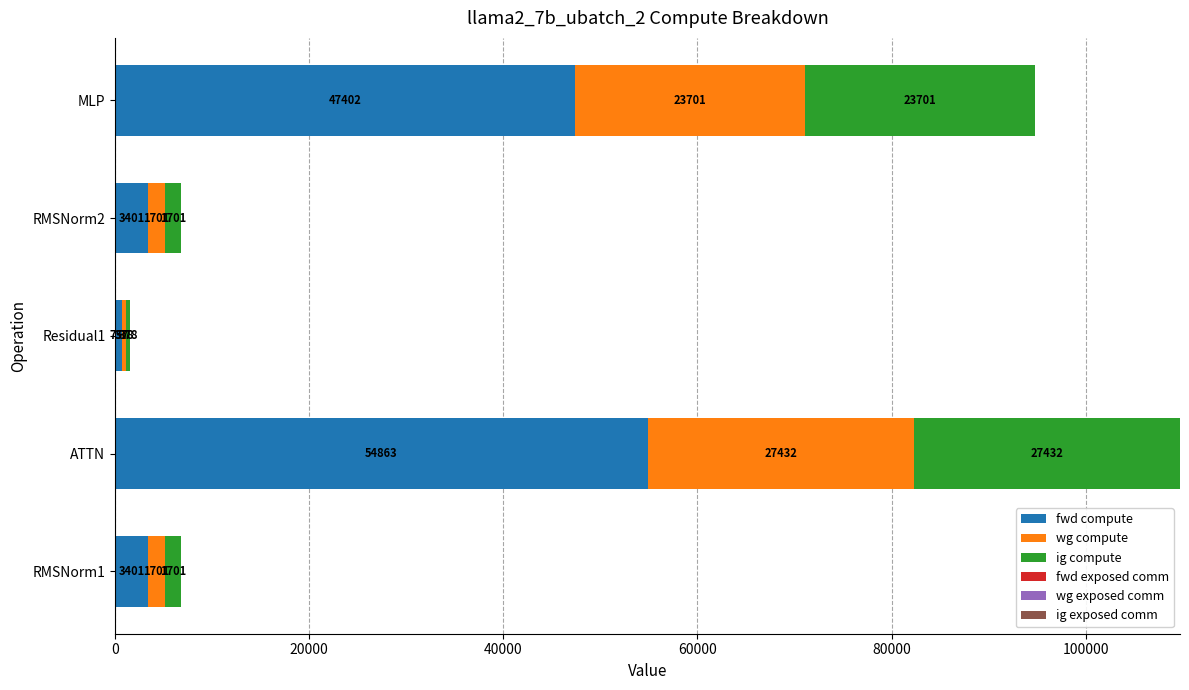

At which category is the sum across all series the highest?

ATTN